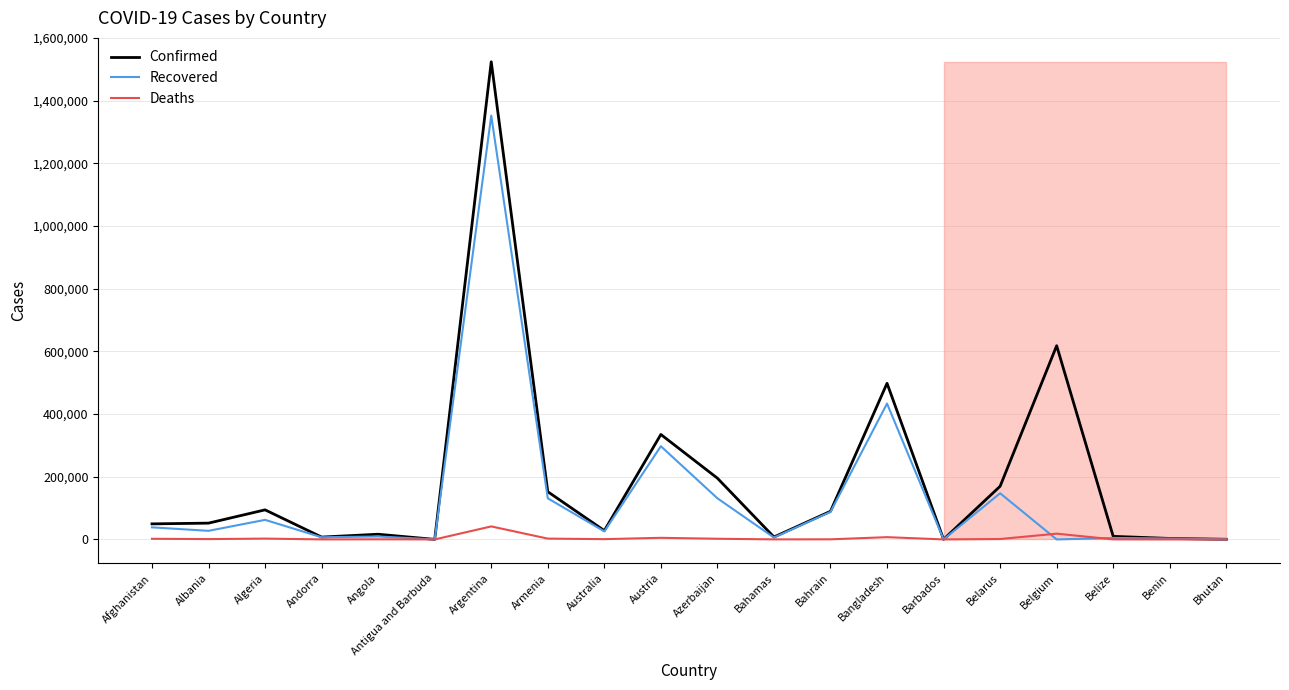

Where is Recovered nearest to the value 676278?

Bangladesh